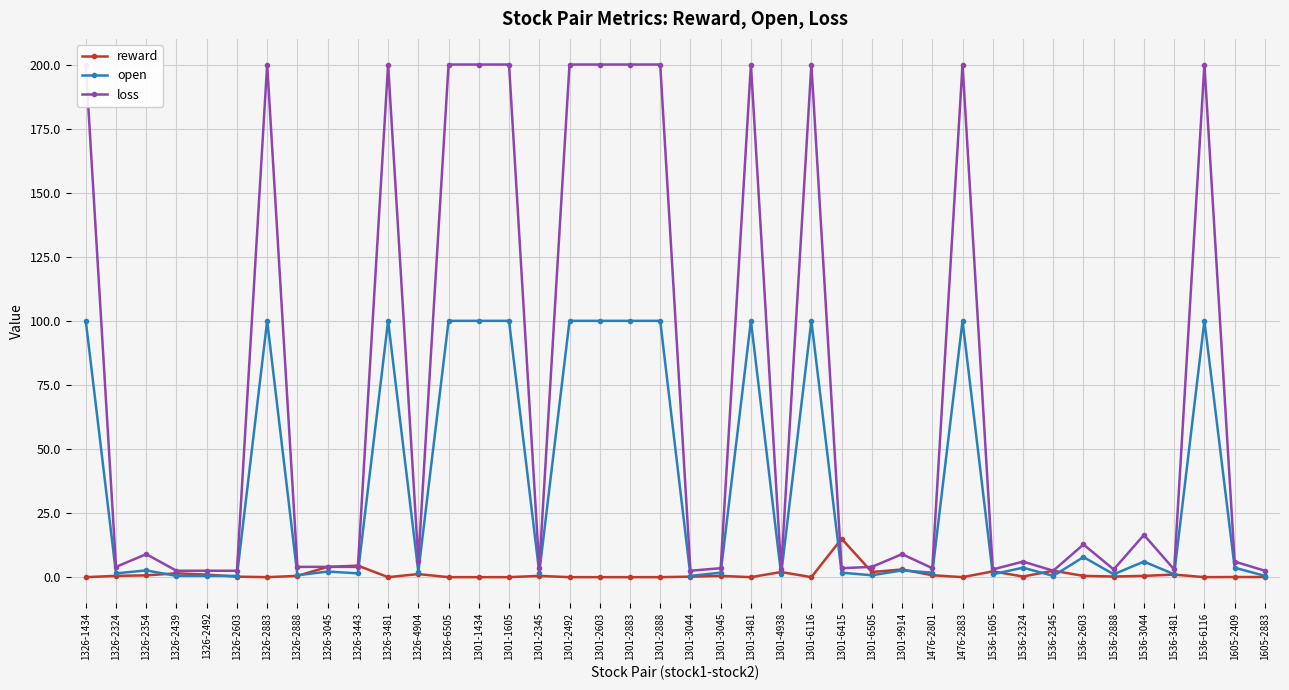

What is the difference between the second highest and second lowest values in the reward series?

4.5